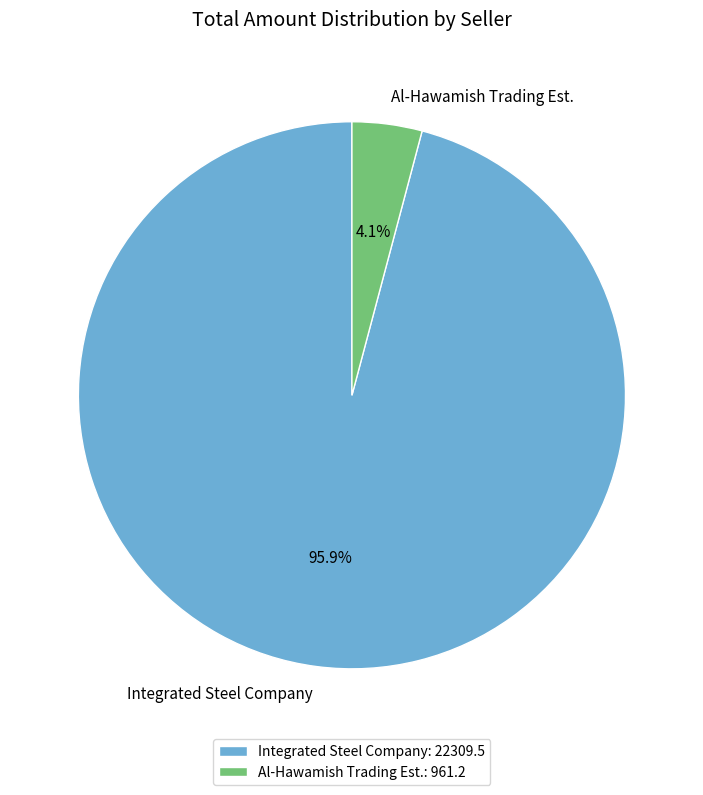

To the nearest percent, what is the average slice percentage?

50%